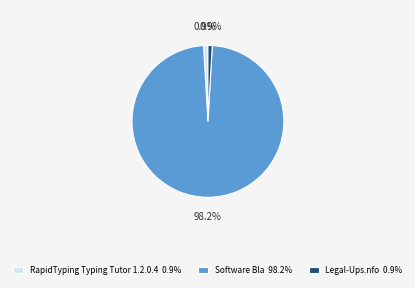

To the nearest percent, what is the average slice percentage?

33%